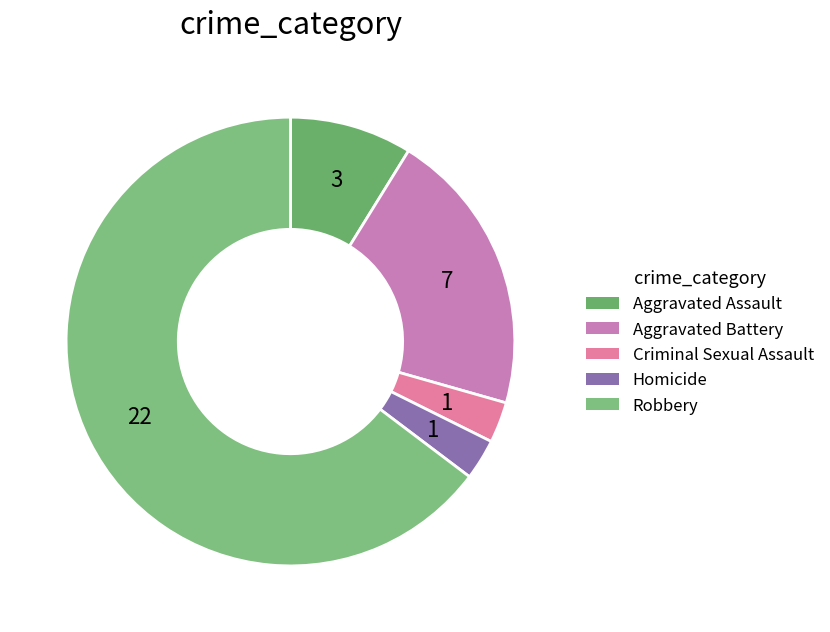

How many segments does this pie chart have?

5